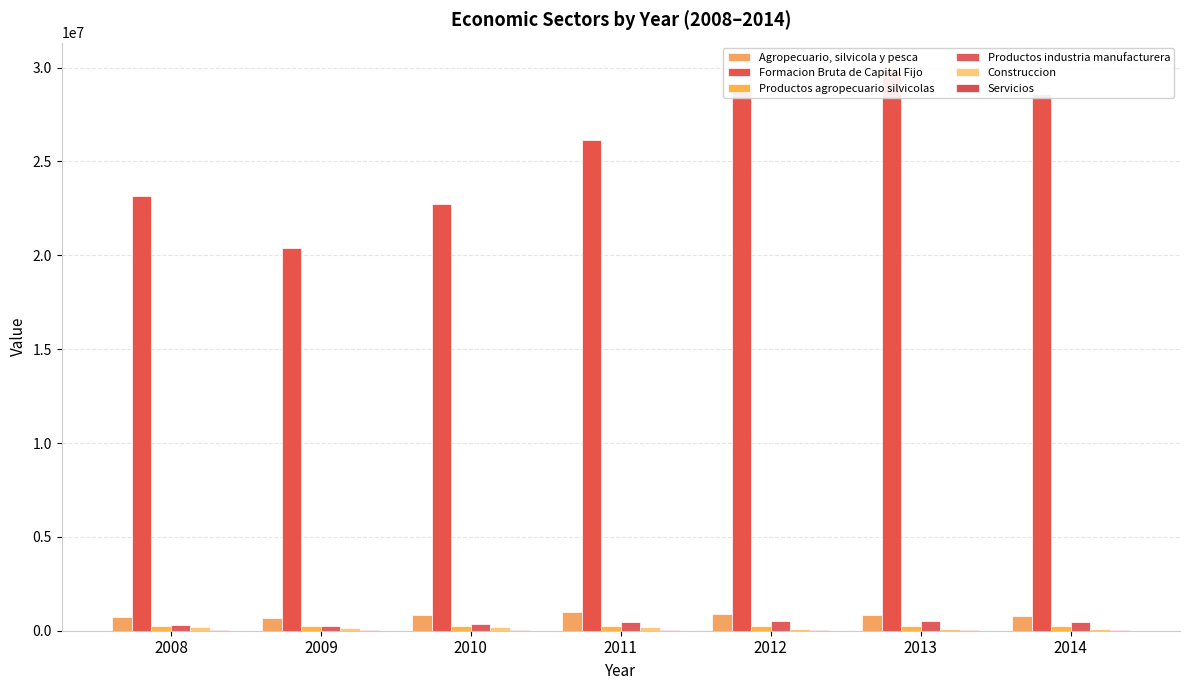

Reading right to left, transcribe all the data shown in this chart.

Agropecuario, silvicola y pesca: 2014=791134	2013=855059	2012=871017	2011=986295	2010=841402	2009=667843	2008=735247
Formacion Bruta de Capital Fijo: 2014=28581288	2013=29841102	2012=29196070	2011=26157271	2010=22747953	2009=20375276	2008=23178540
Productos agropecuario silvicolas: 2014=230831	2013=227733	2012=231586	2011=256463	2010=248777	2009=225037	2008=257663
Productos industria manufacturera: 2014=466557	2013=497460	2012=536333	2011=489458	2010=371302	2009=248131	2008=278396
Construccion: 2014=79293	2013=114514	2012=92760	2011=211238	2010=187783	2009=171620	2008=177535
Servicios: 2014=30475	2013=30784	2012=34768	2011=33971	2010=31726	2009=23054	2008=21653